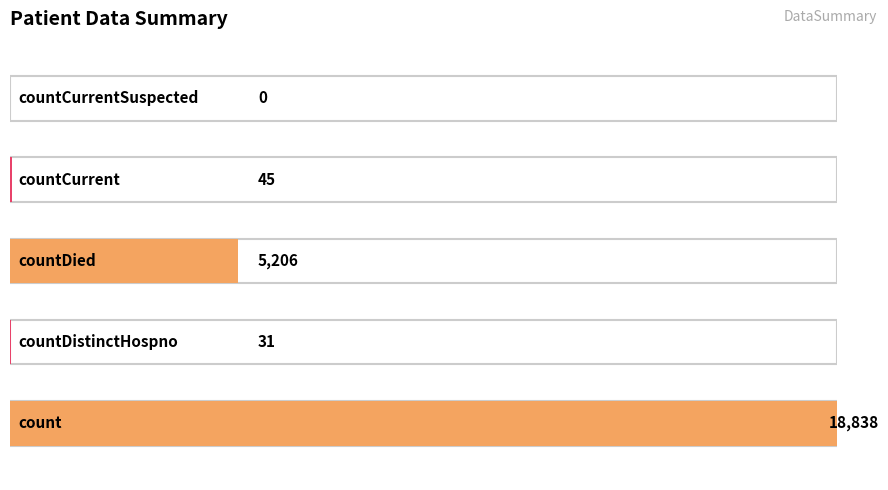

The chart shows a value of 66 at countCurrent. True or false?

False